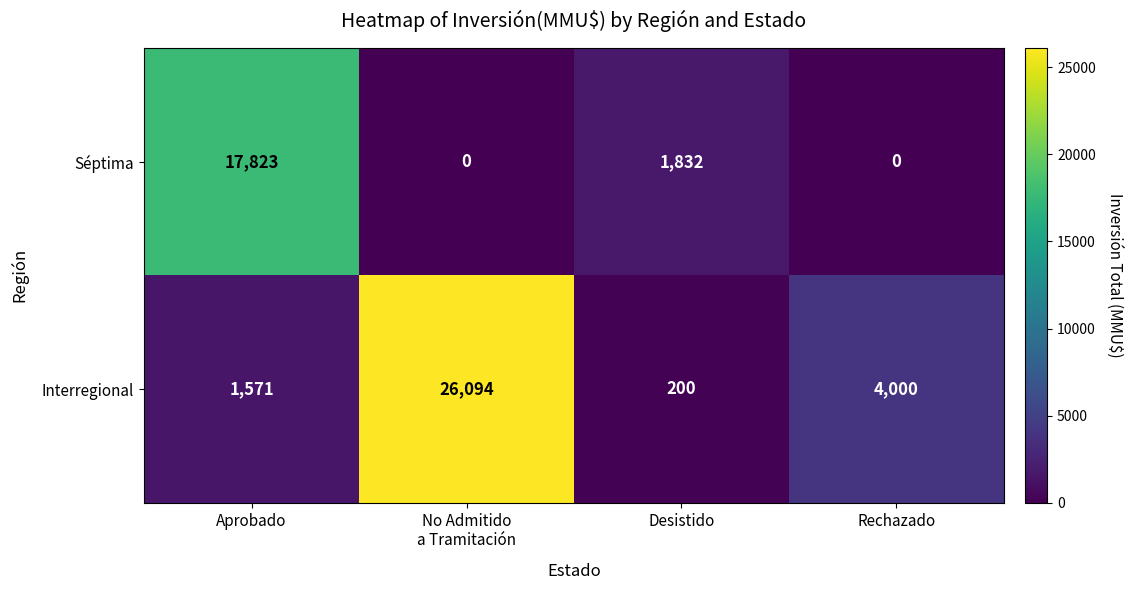

What is the difference between the maximum and minimum values in the Interregional series?

25894